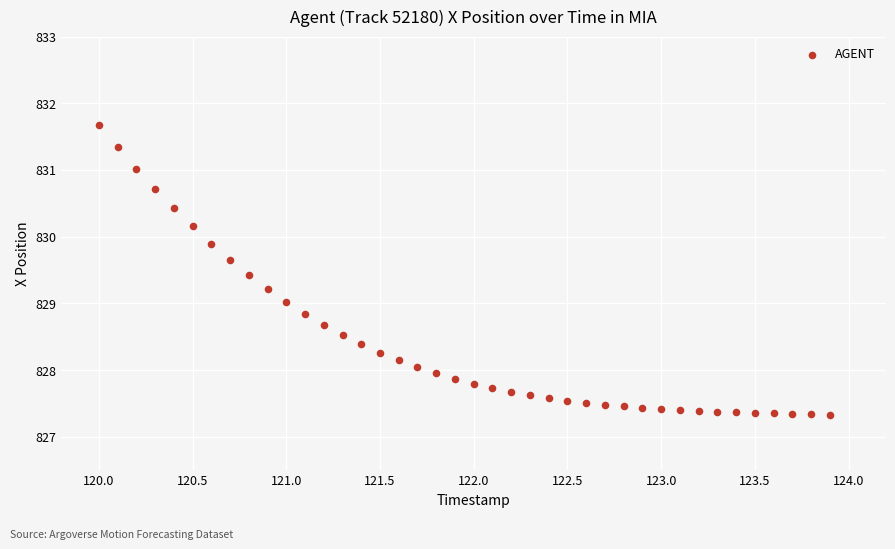

What is the range of X values (max minus min)?

3.9